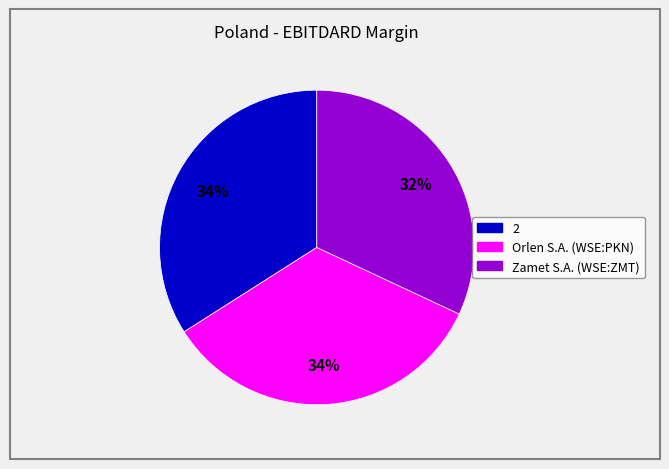

To the nearest percent, what portion does Zamet S.A. (WSE:ZMT) represent?

32%